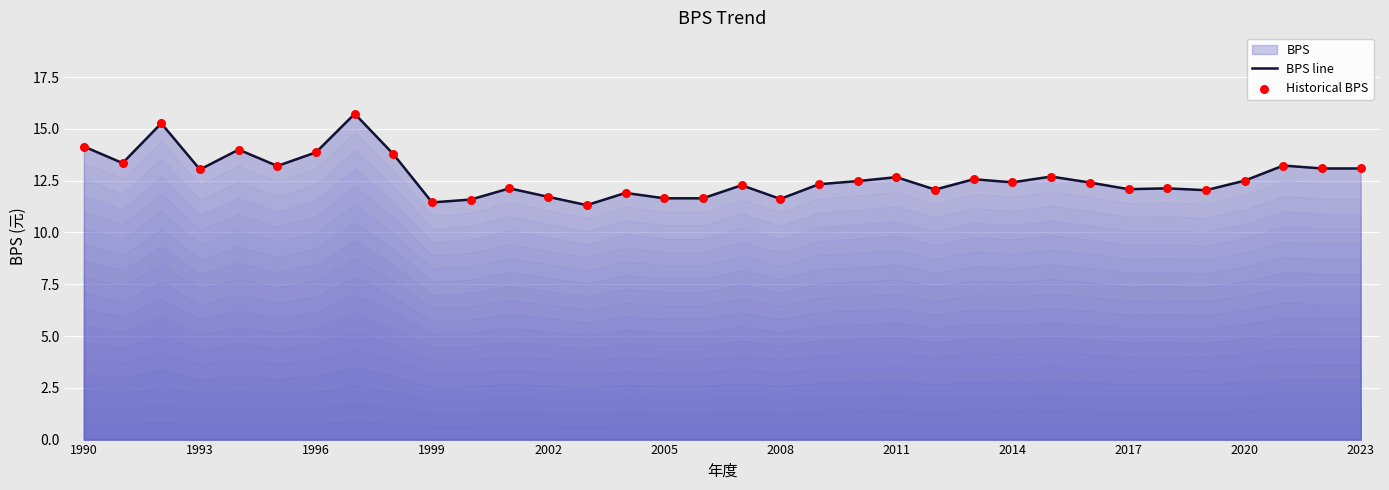

Which series contains the highest Y value?

BPS line